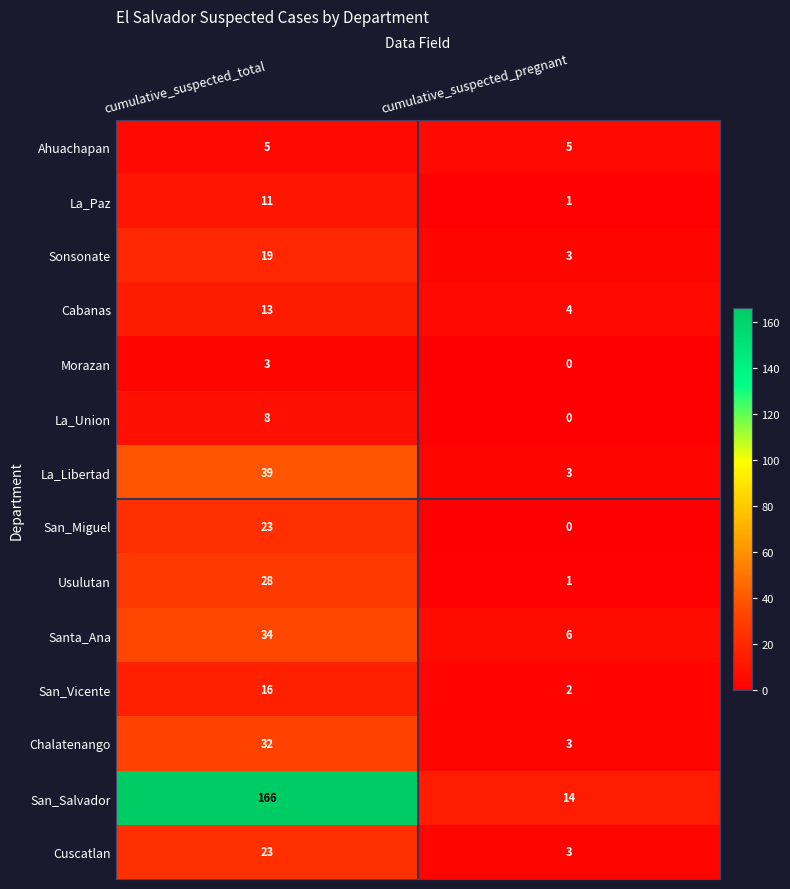

What is the spread (max minus min) of values at cumulative_suspected_total?

163